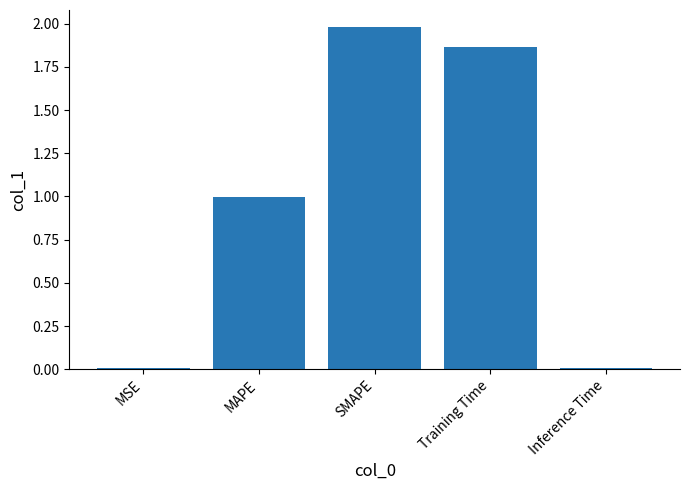

What is the sum of all values?

4.9